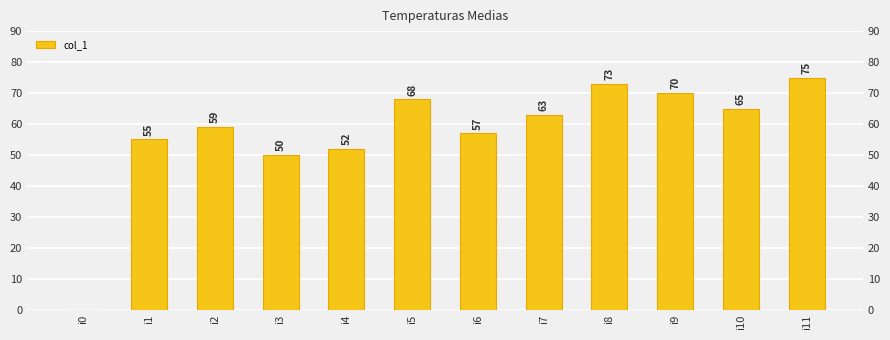

Is it true that the value at i2 is 59?

True